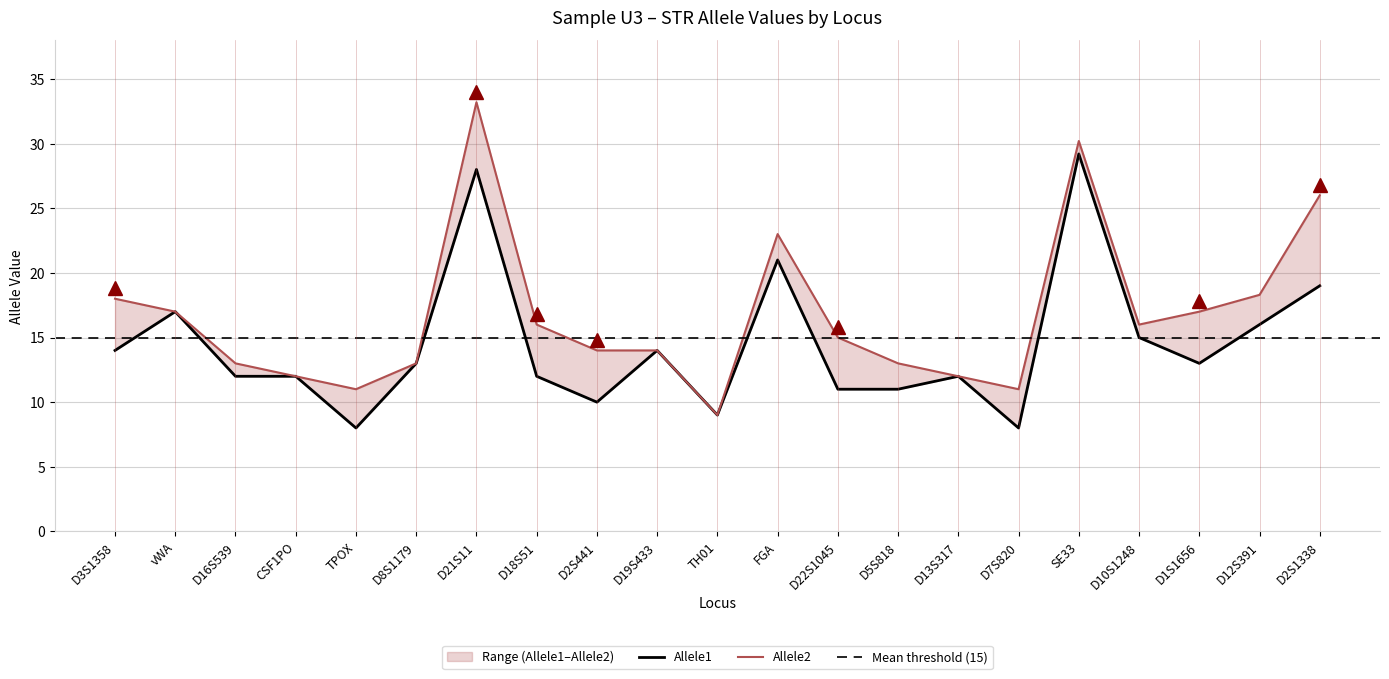

Rank the series by their average value, from highest to lowest.

Allele2, Allele1